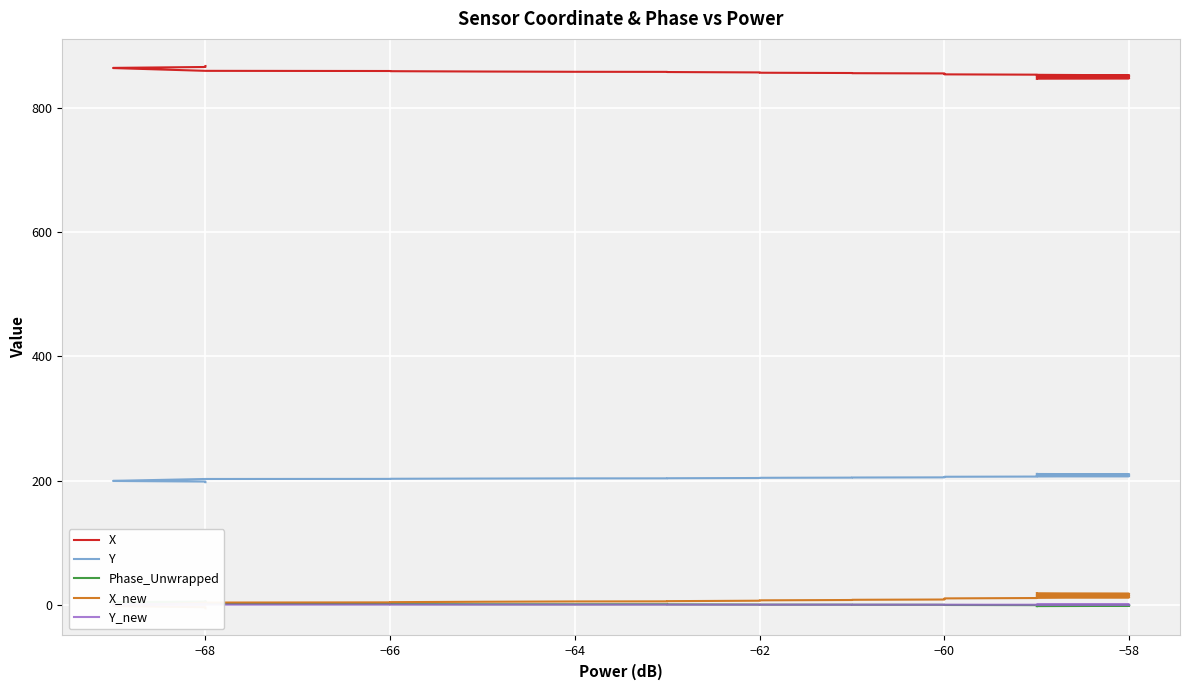

True or false: Phase_Unwrapped has more than 0 points higher than both neighbors.

True